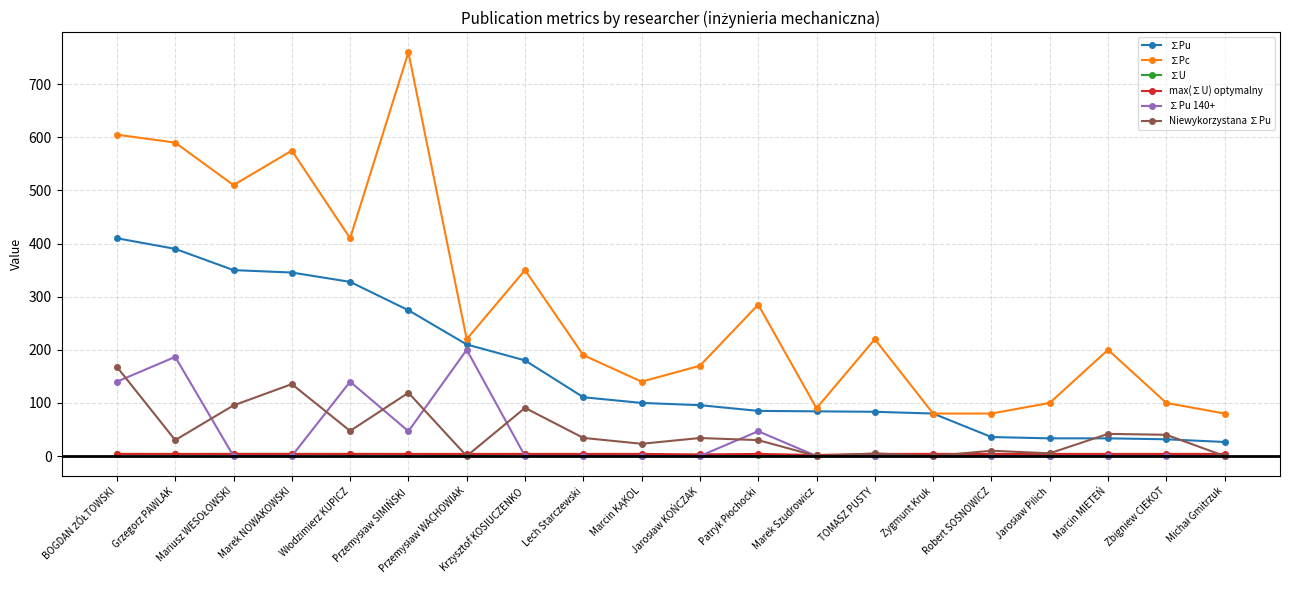

What is the label of the 13th point from the right?

Krzysztof KOSIUCZENKO